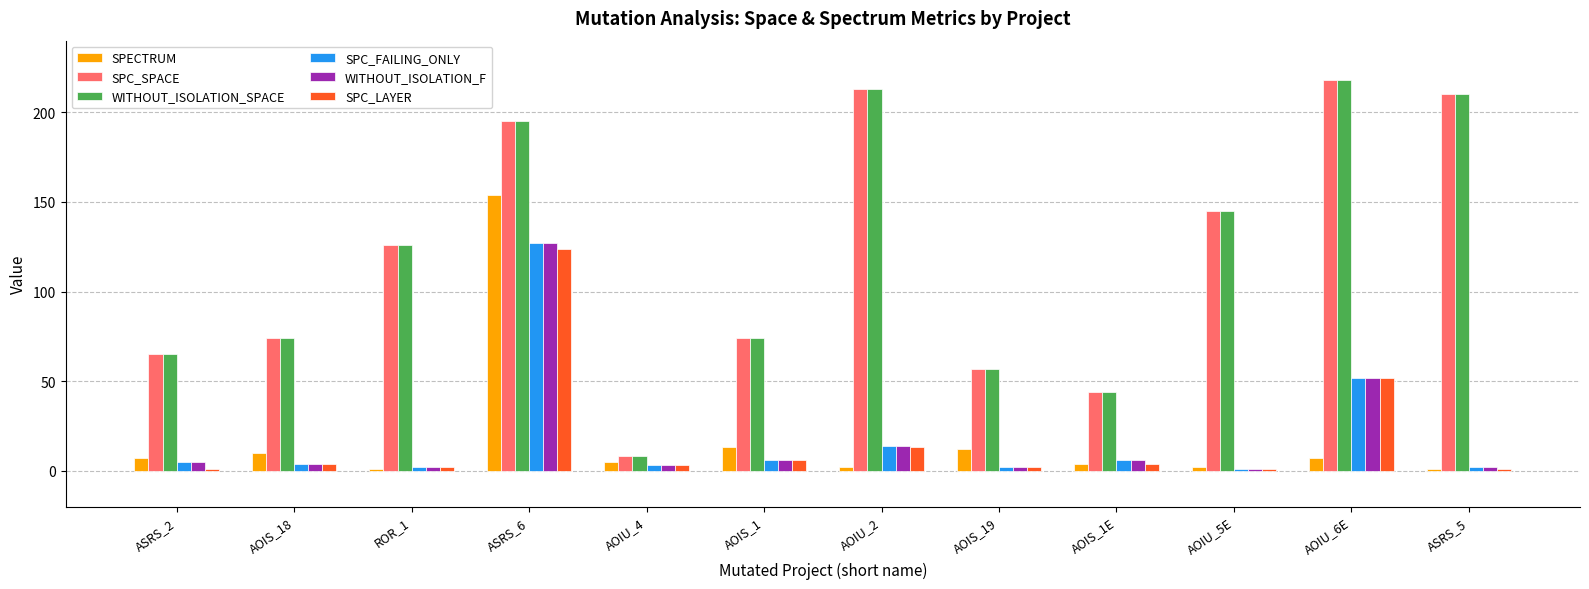

How many bars are there in each group?

6